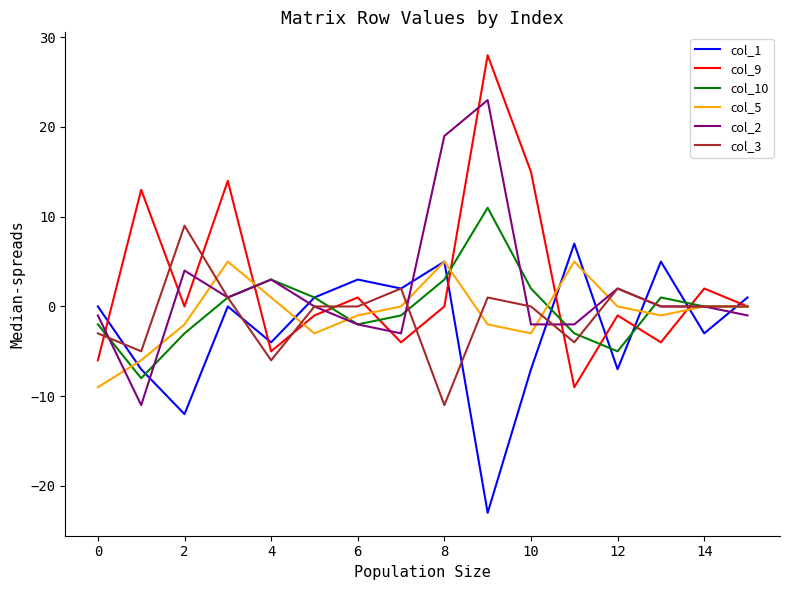

What is the difference between the second highest and minimum values in the col_10 series?

11